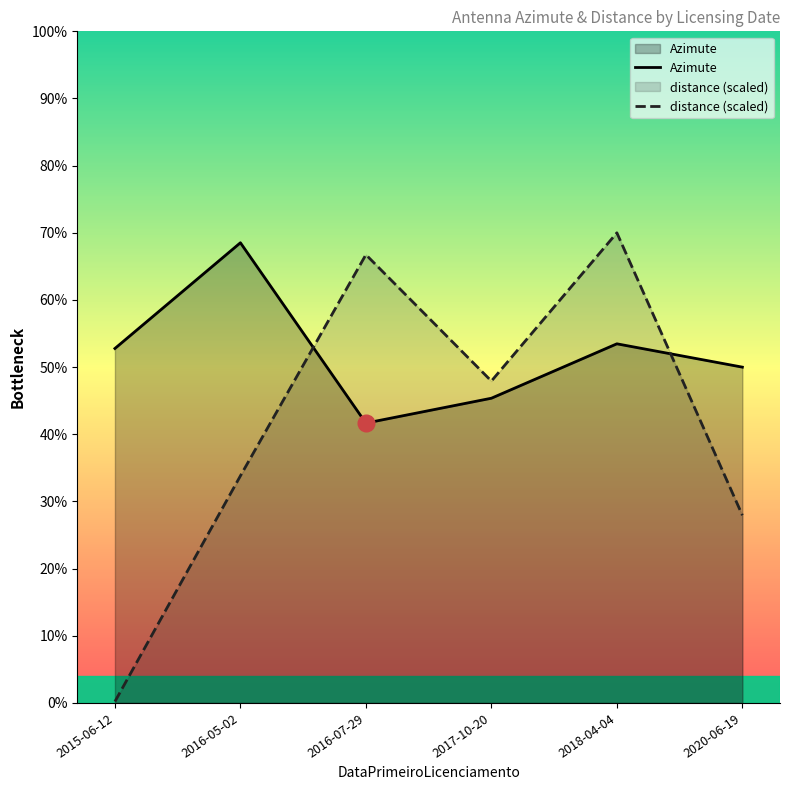

How many intersections are there between Azimute and distance (scaled)?

2